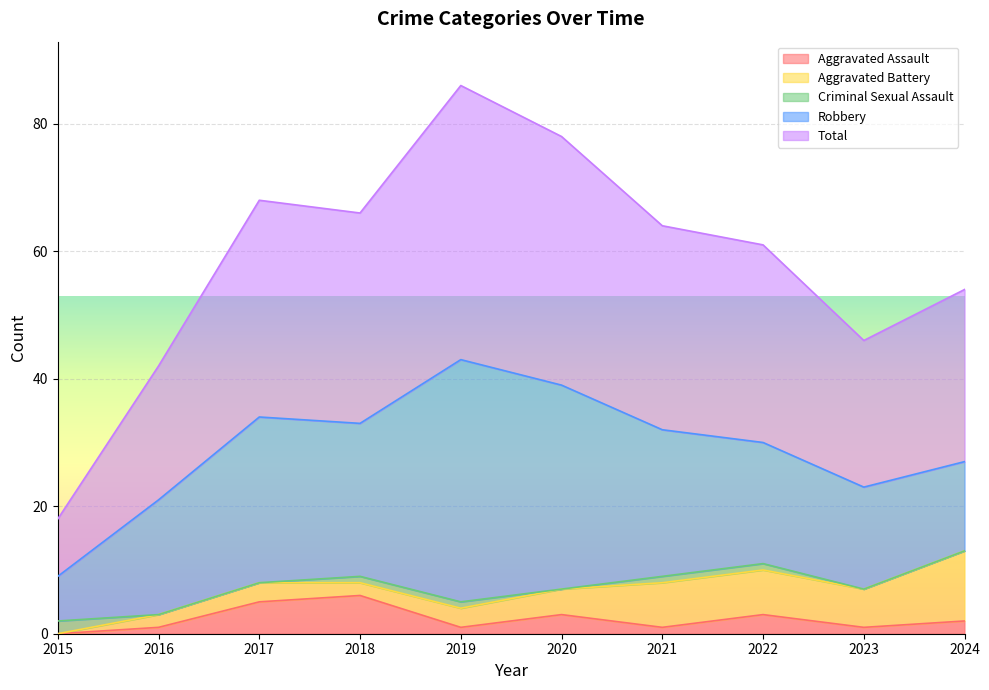

Is the value of Criminal Sexual Assault at 2018 greater than the value of Aggravated Battery at 2023?

No